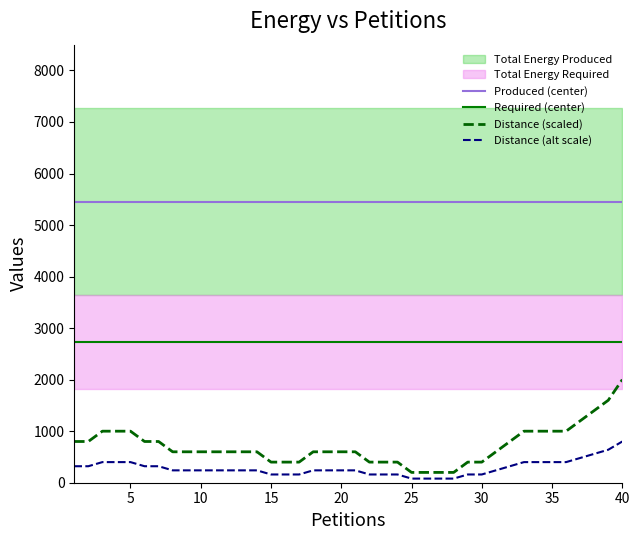

True or false: Produced (center) and Required (center) intersect in this chart.

False